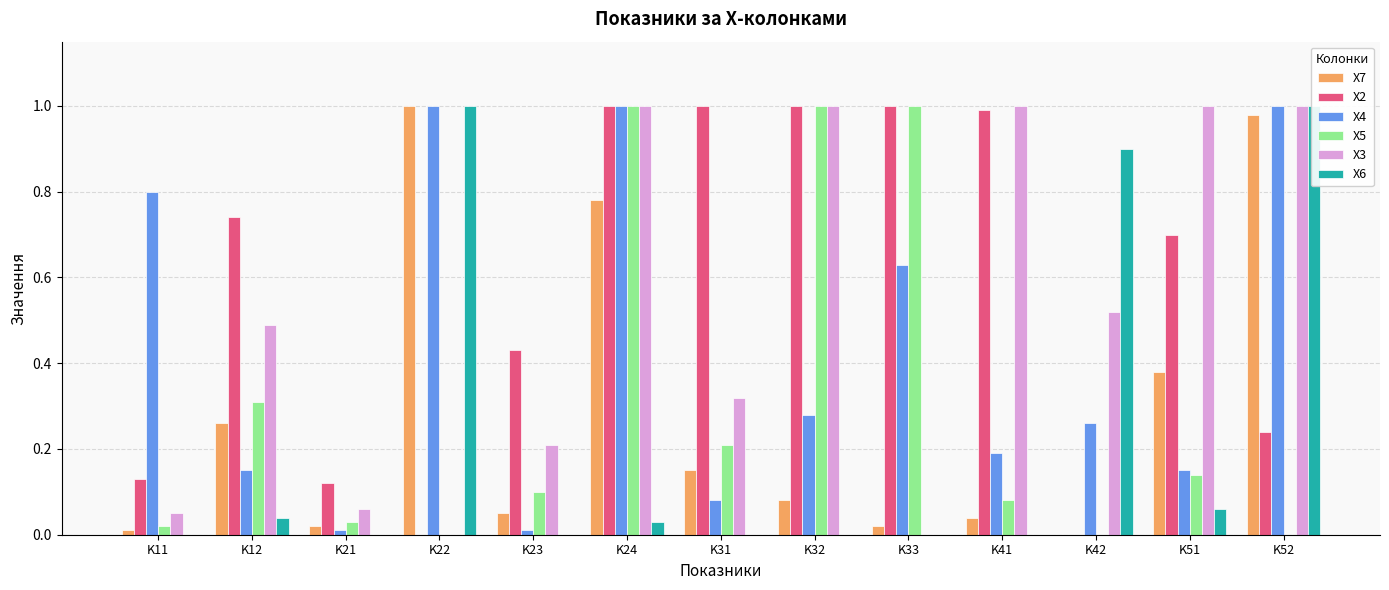

What is the sum of the X2 values at K32 and K33?

2.0